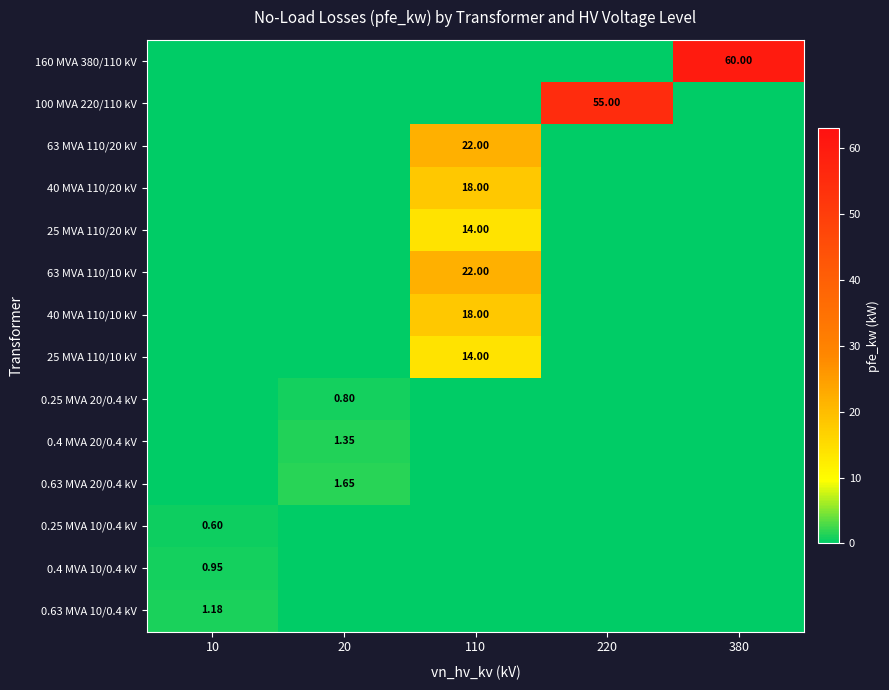

True or false: 40 MVA 110/10 kV has a value of 11.5 at 110.

False